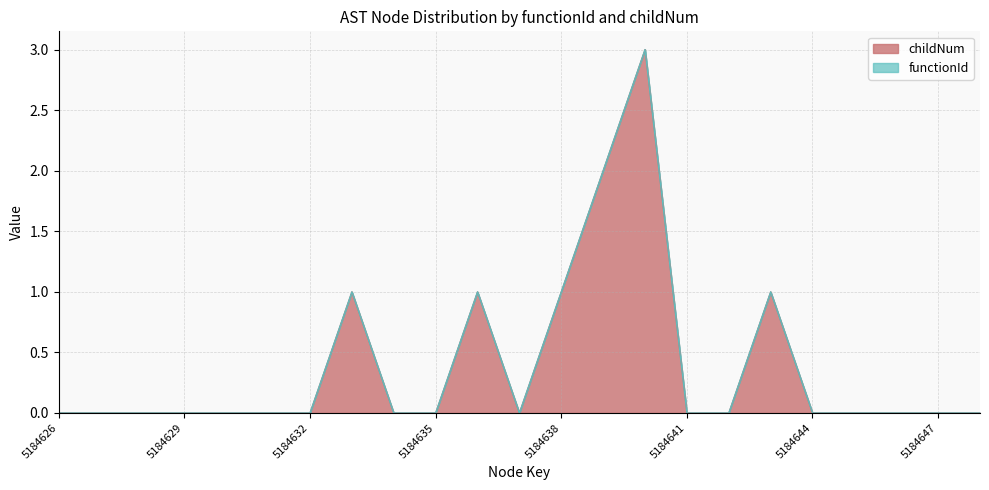

Rank the categories by value from lowest to highest.

5184626, 5184627, 5184628, 5184629, 5184630, 5184631, 5184632, 5184634, 5184635, 5184637, 5184641, 5184642, 5184644, 5184645, 5184646, 5184647, 5184648, 5184633, 5184636, 5184638, 5184643, 5184639, 5184640